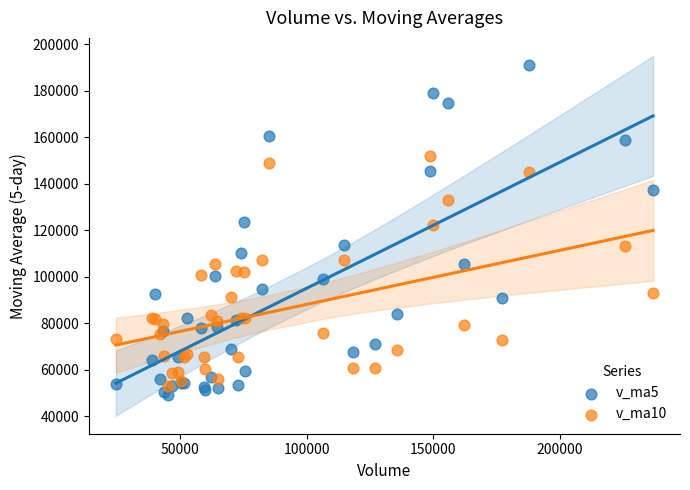

Which series reaches the maximum Y coordinate?

v_ma5